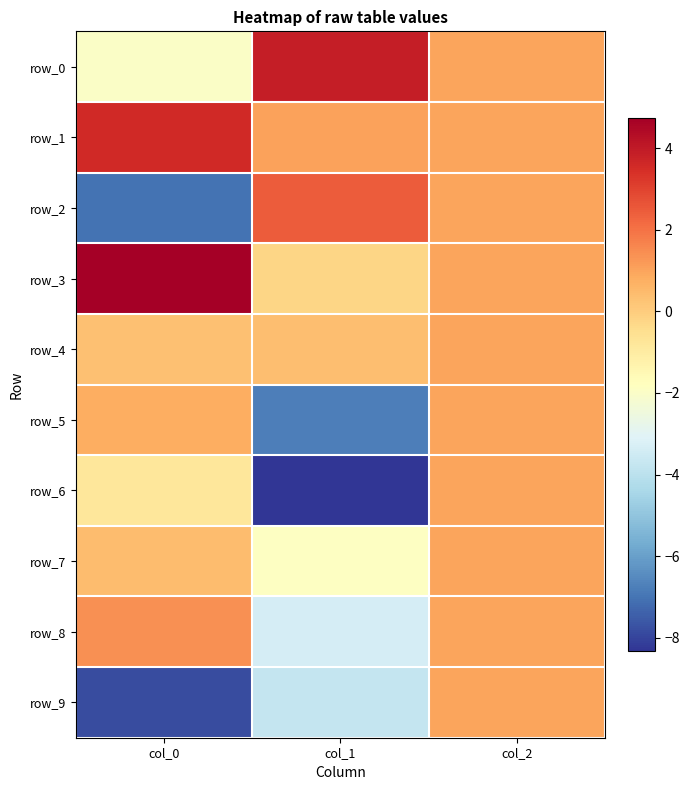

What is the total value across all series at col_0?

-6.4